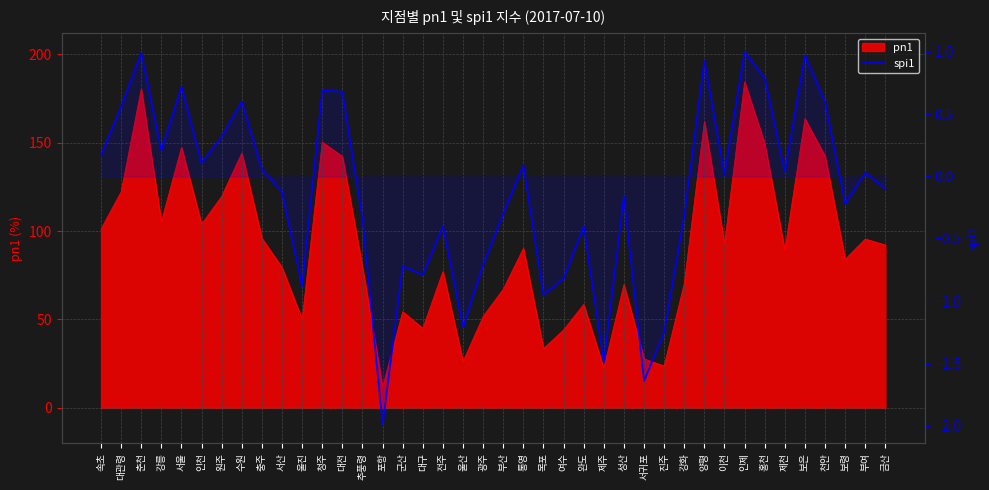

What is the minimum value shown in the chart?

-2.0